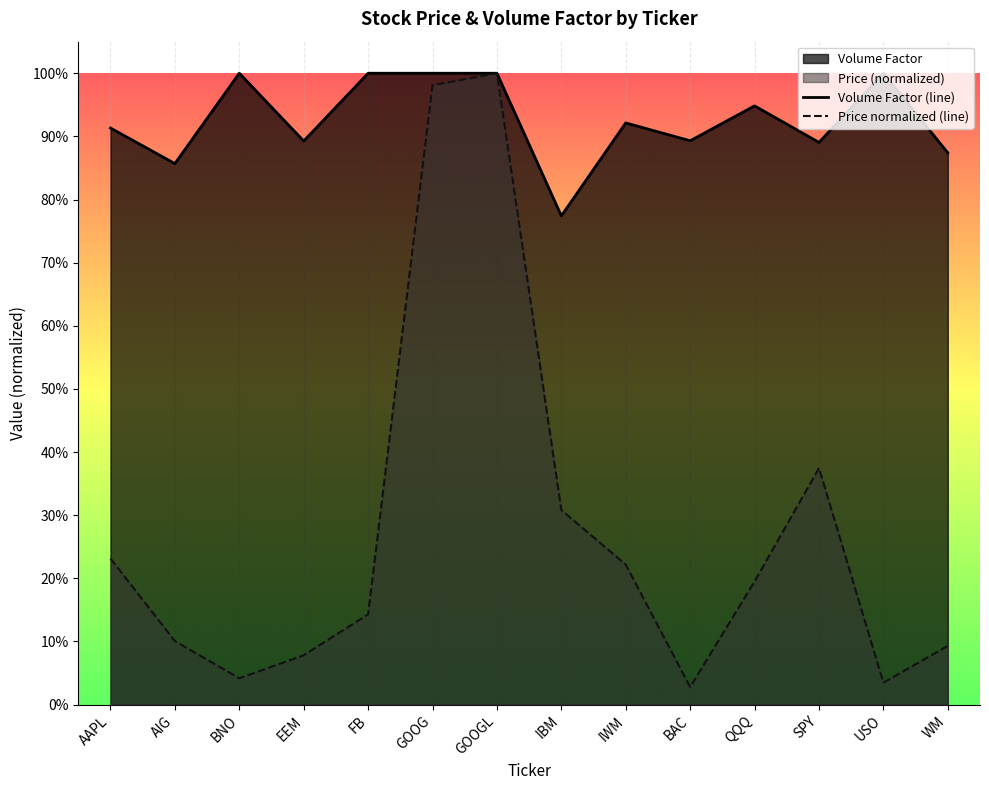

Reading left to right, extract all data points from this chart.

Volume Factor (line): AAPL=0.9	AIG=0.9	BNO=1.0	EEM=0.9	FB=1.0	GOOG=1.0	GOOGL=1.0	IBM=0.8	IWM=0.9	BAC=0.9	QQQ=0.9	SPY=0.9	USO=1.0	WM=0.9
Price normalized (line): AAPL=0.2	AIG=0.1	BNO=0.0	EEM=0.1	FB=0.1	GOOG=1.0	GOOGL=1.0	IBM=0.3	IWM=0.2	BAC=0.0	QQQ=0.2	SPY=0.4	USO=0.0	WM=0.1